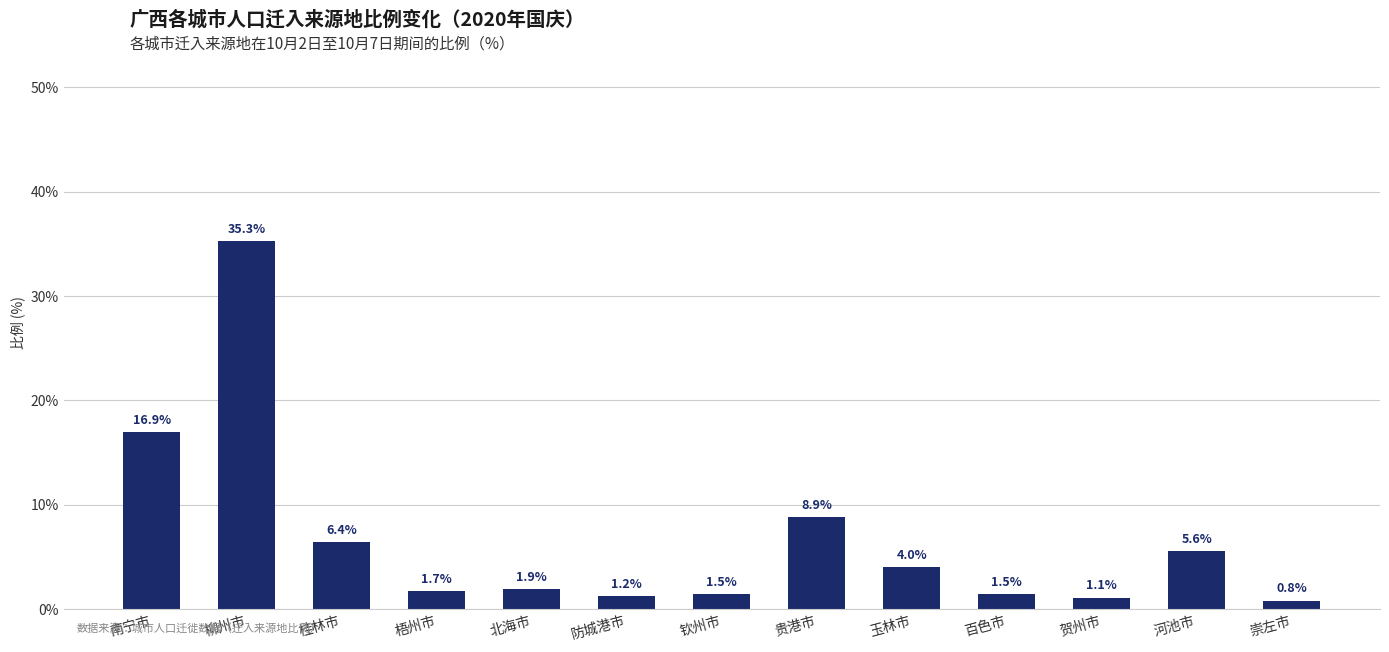

Where does the data first go above 1?

南宁市